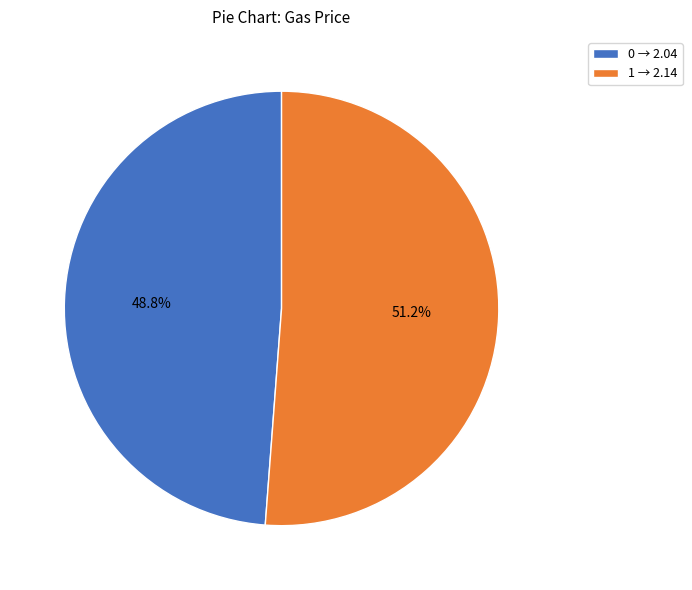

To the nearest percent, what is the difference between the 0 and 1 slice percentages?

2%